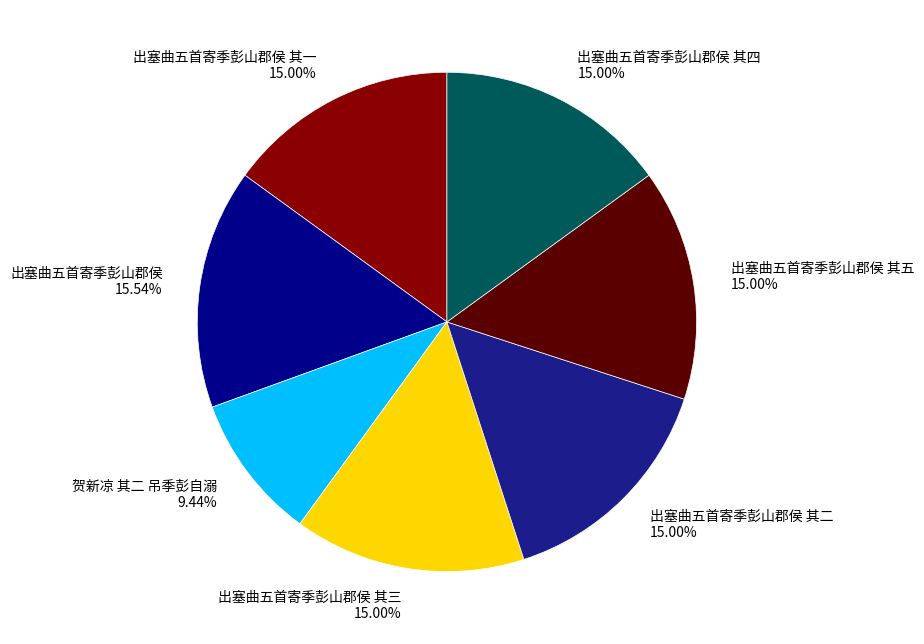

To the nearest percent, what is the combined percentage of 贺新凉 其二 吊季彭自溺 and 出塞曲五首寄季彭山郡侯?

25%